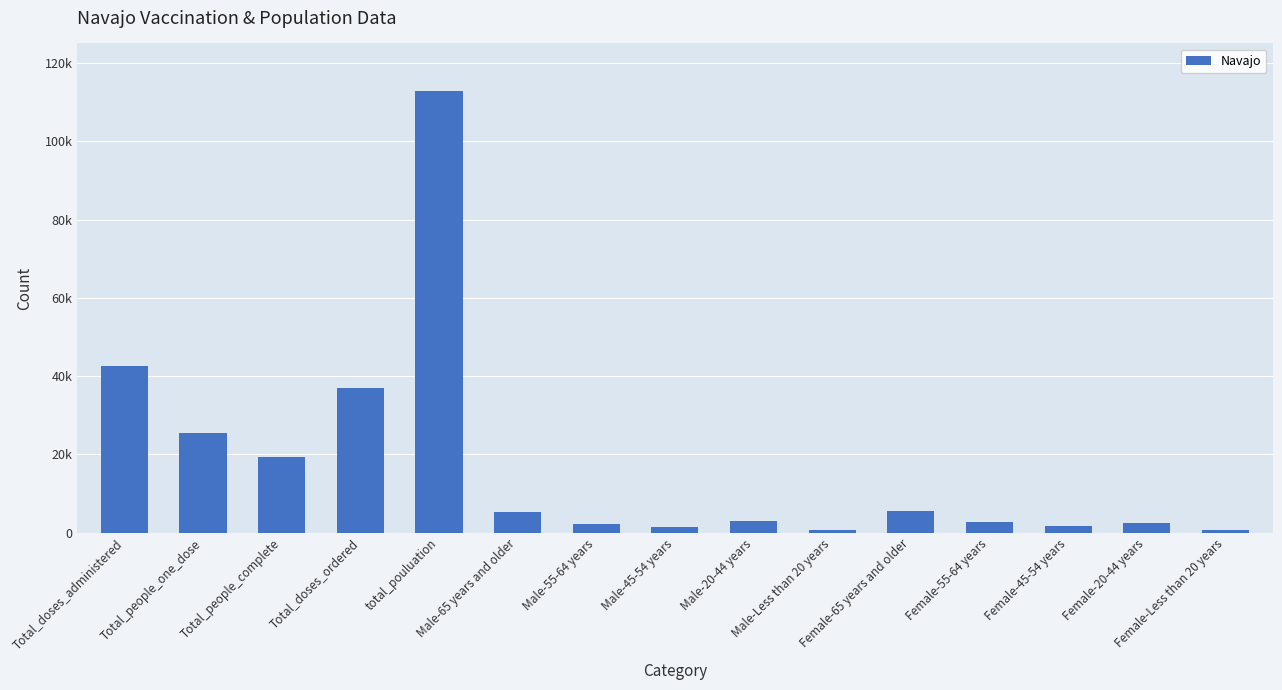

Rank the categories by value from lowest to highest.

Male-Less than 20 years, Female-Less than 20 years, Male-45-54 years, Female-45-54 years, Male-55-64 years, Female-20-44 years, Female-55-64 years, Male-20-44 years, Male-65 years and older, Female-65 years and older, Total_people_complete, Total_people_one_dose, Total_doses_ordered, Total_doses_administered, total_pouluation